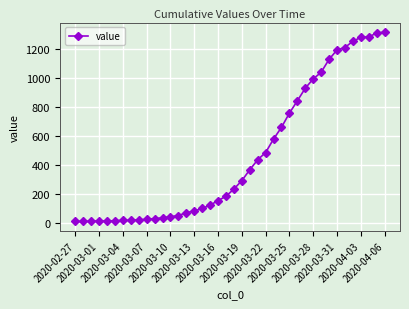

Count the number of data series in this chart.

1